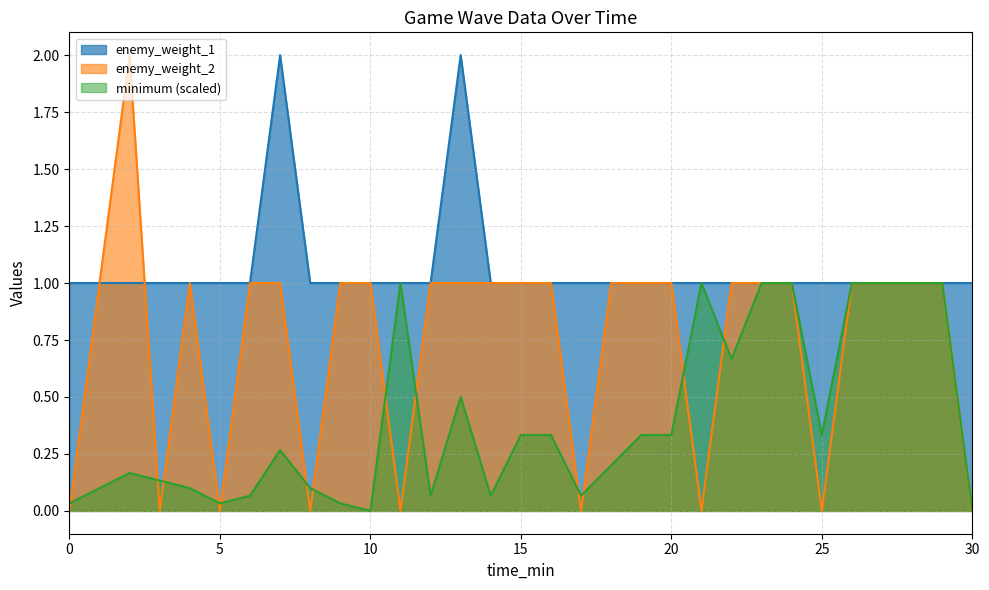

Where do enemy_weight_2 and enemy_weight_1 first cross each other?

2 and 3